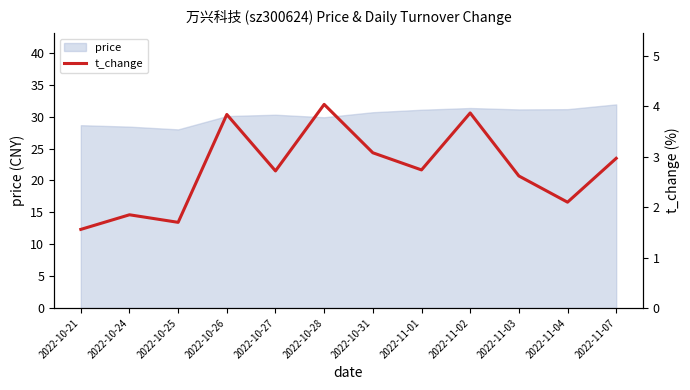

What is the value of the 8th point from the left?

2.7